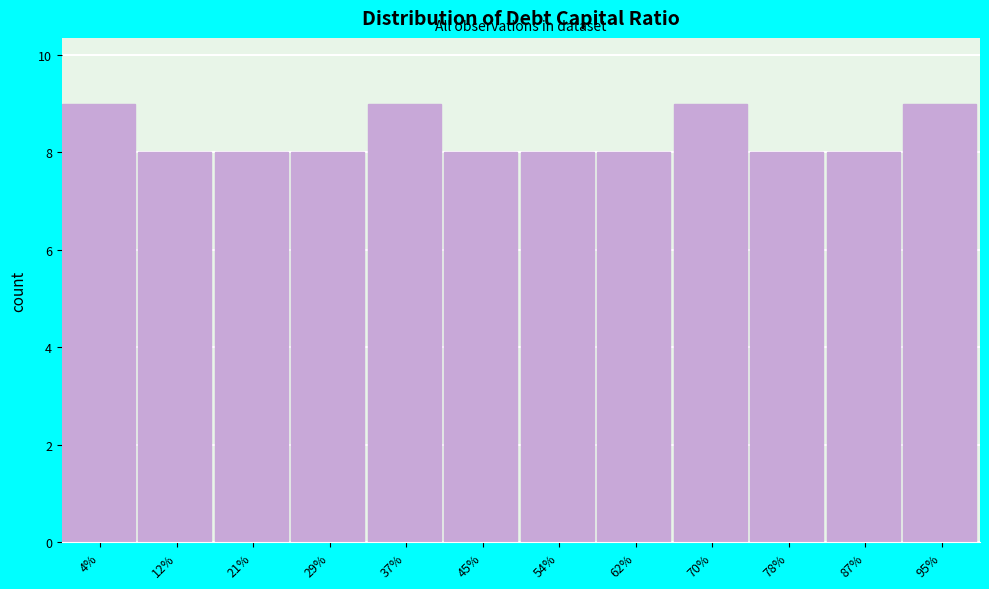

Reading left to right, list all the values displayed in this chart.

4%=9	12%=8	21%=8	29%=8	37%=9	45%=8	54%=8	62%=8	70%=9	78%=8	87%=8	95%=9